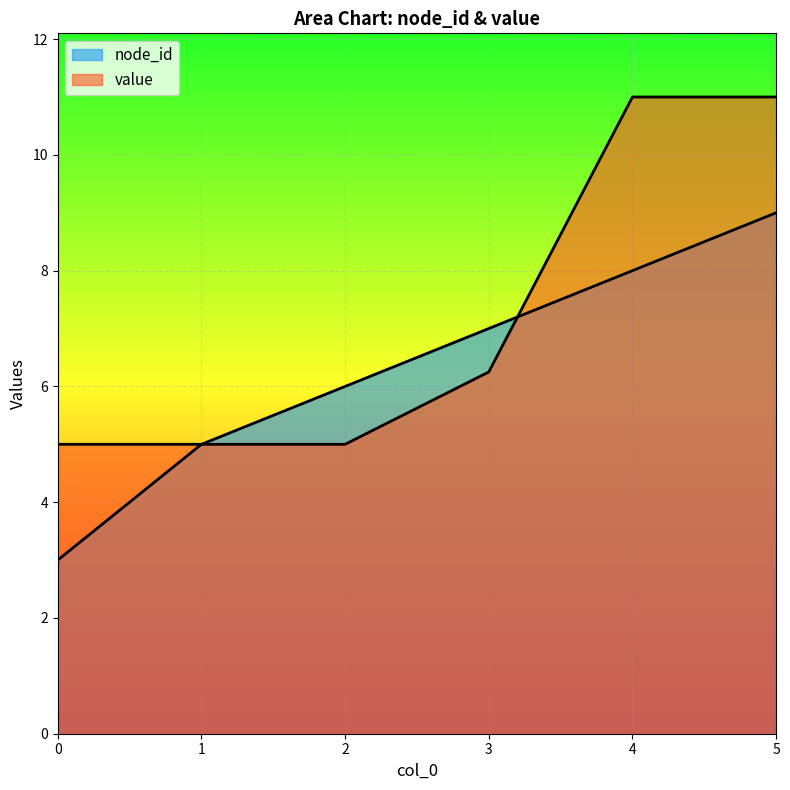

List the series in order of their peak value, lowest first.

node_id, value